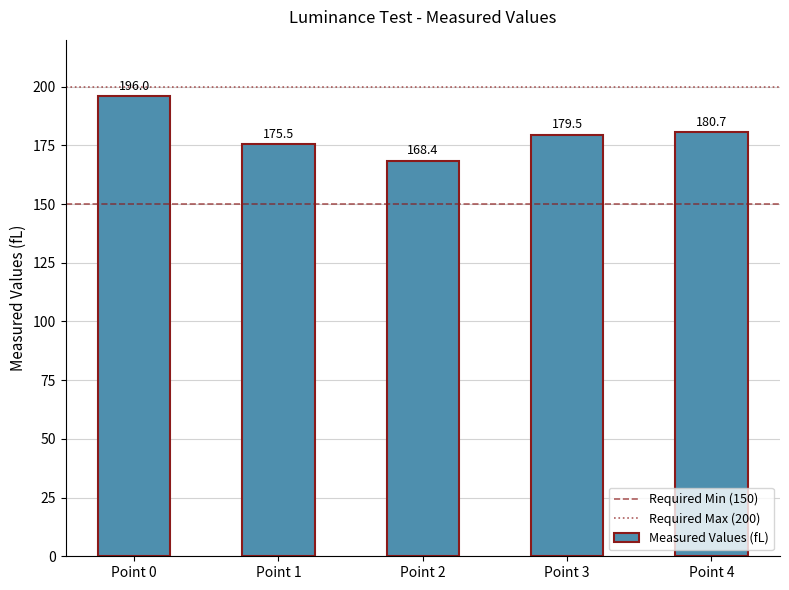

The chart shows a value of 44.2 at Point 0. True or false?

False